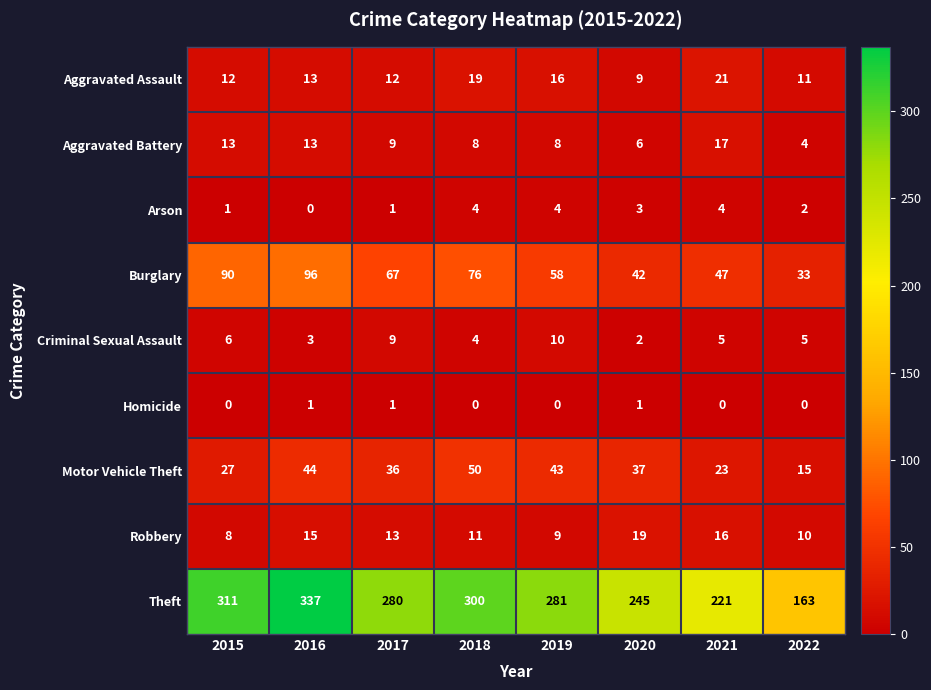

How many data points in Theft are less than 281?

4